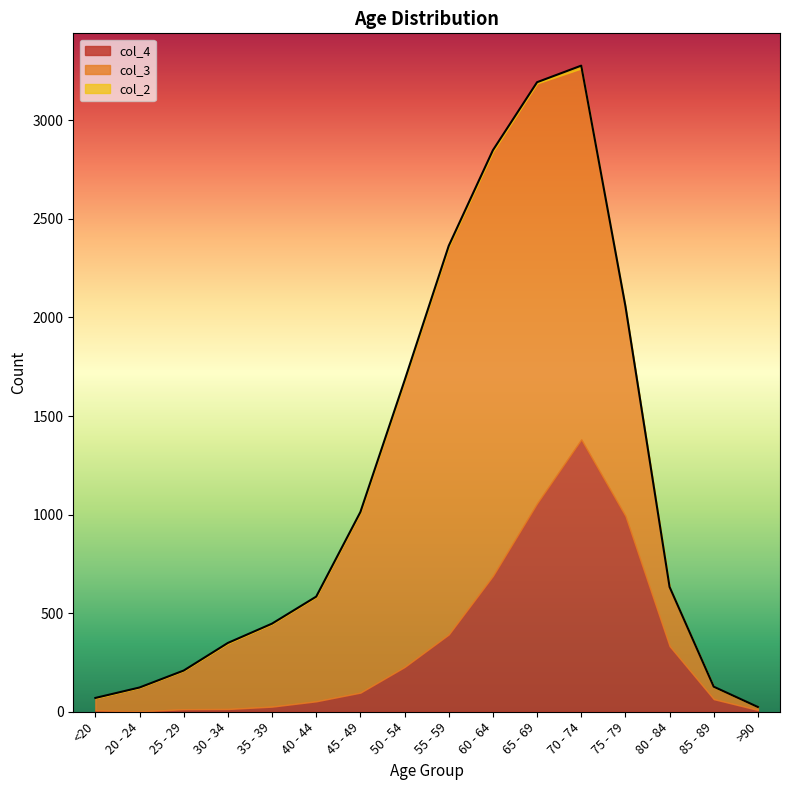

Rank the series at 30 - 34 from highest to lowest value.

col_3, col_4, col_2